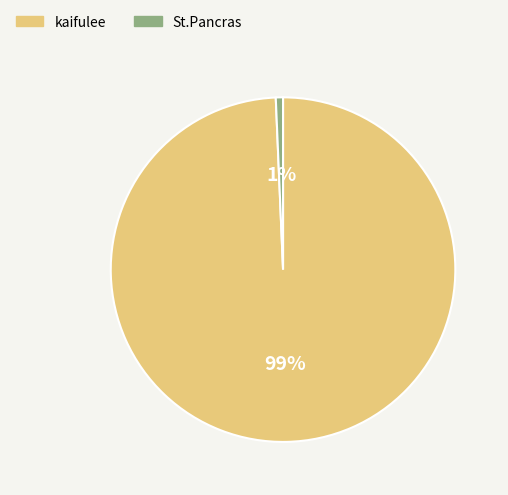

Is it true that St.Pancras is 10% of the pie?

False